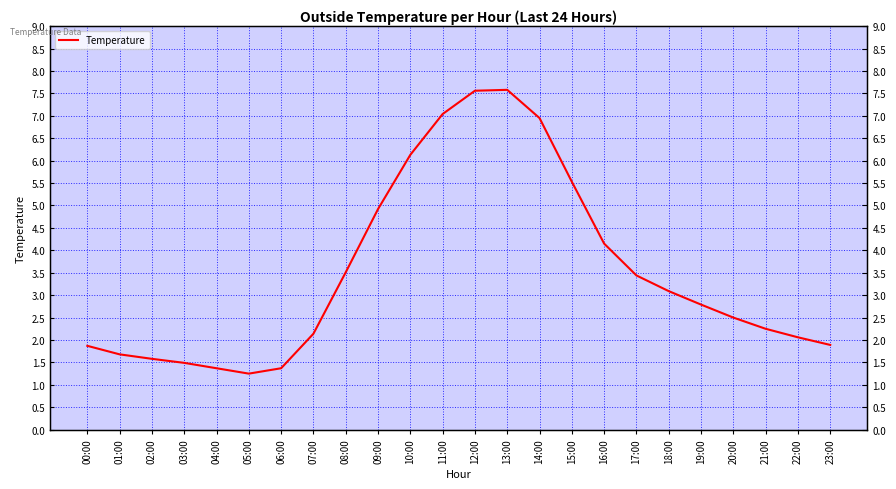

Reading left to right, extract all data points from this chart.

00:00=1.9	01:00=1.7	02:00=1.6	03:00=1.5	04:00=1.4	05:00=1.2	06:00=1.4	07:00=2.1	08:00=3.5	09:00=4.9	10:00=6.1	11:00=7.0	12:00=7.6	13:00=7.6	14:00=7.0	15:00=5.5	16:00=4.2	17:00=3.4	18:00=3.1	19:00=2.8	20:00=2.5	21:00=2.2	22:00=2.1	23:00=1.9